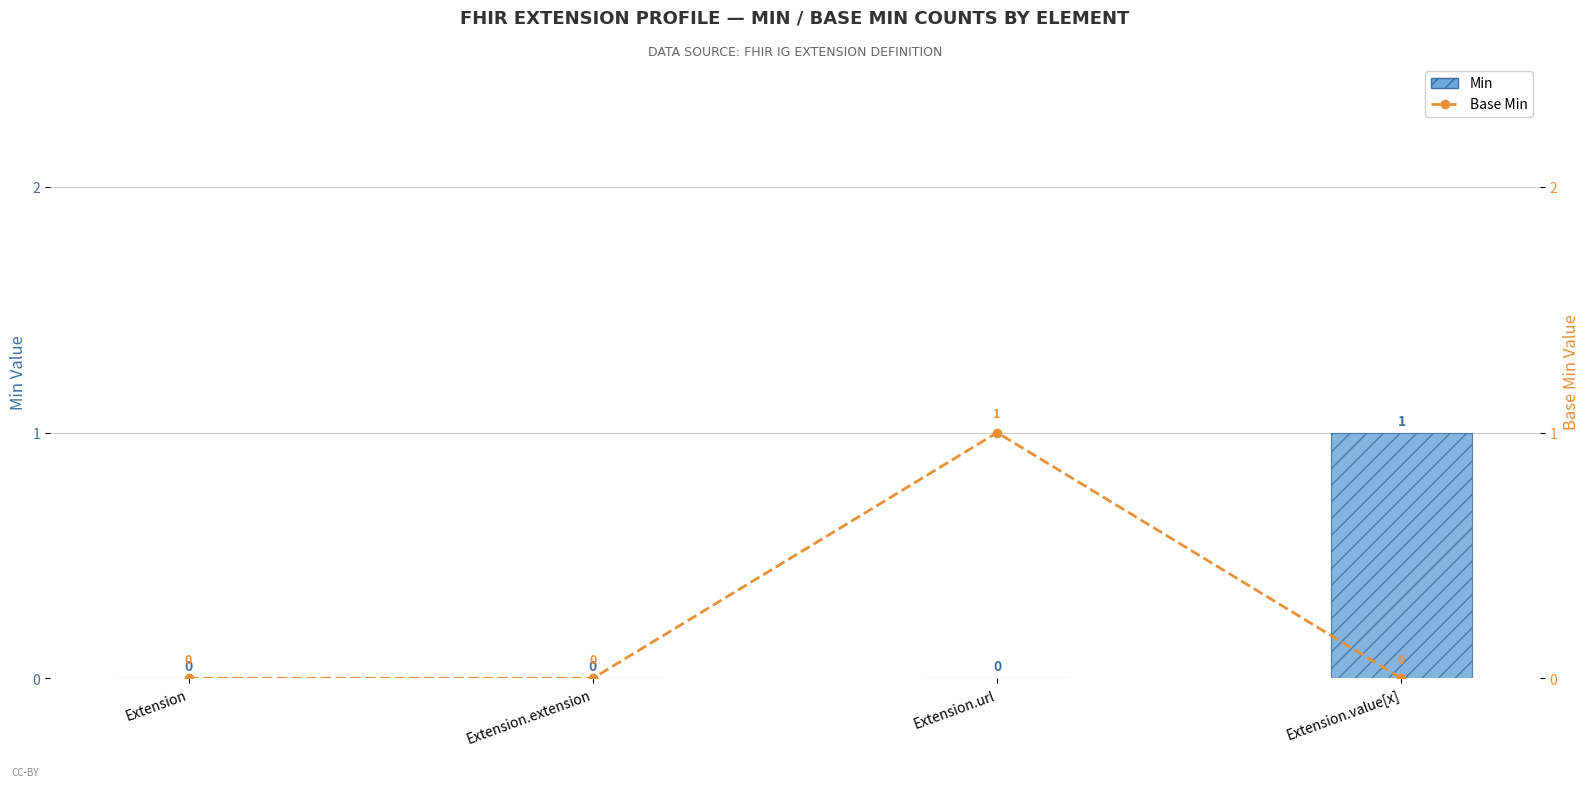

Reading right to left, transcribe all the data shown in this chart.

Min: 1	0	0	0
Base Min: 0	1	0	0